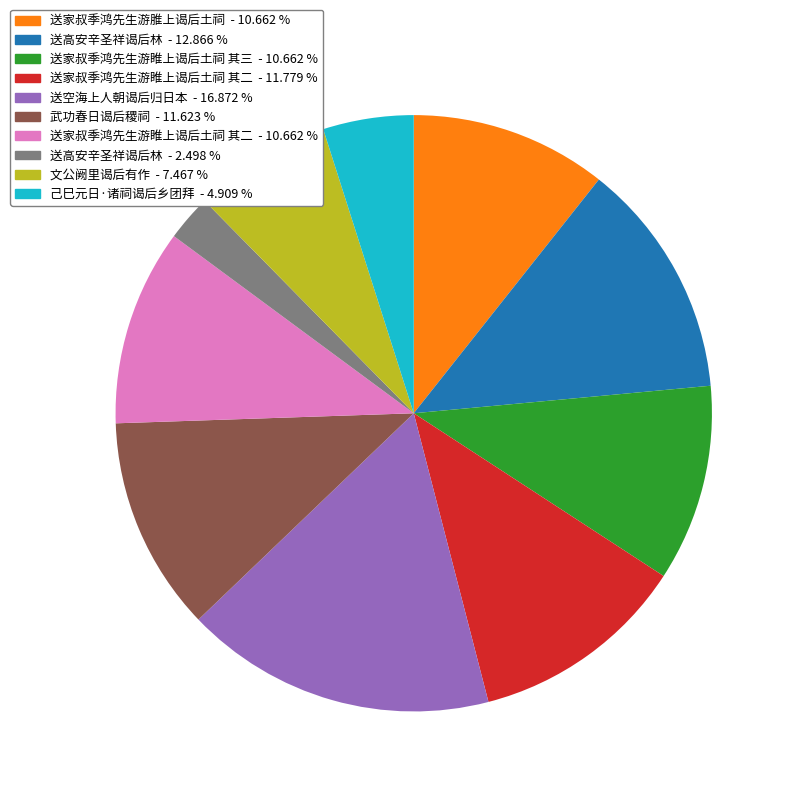

Does any single category account for the majority?

No